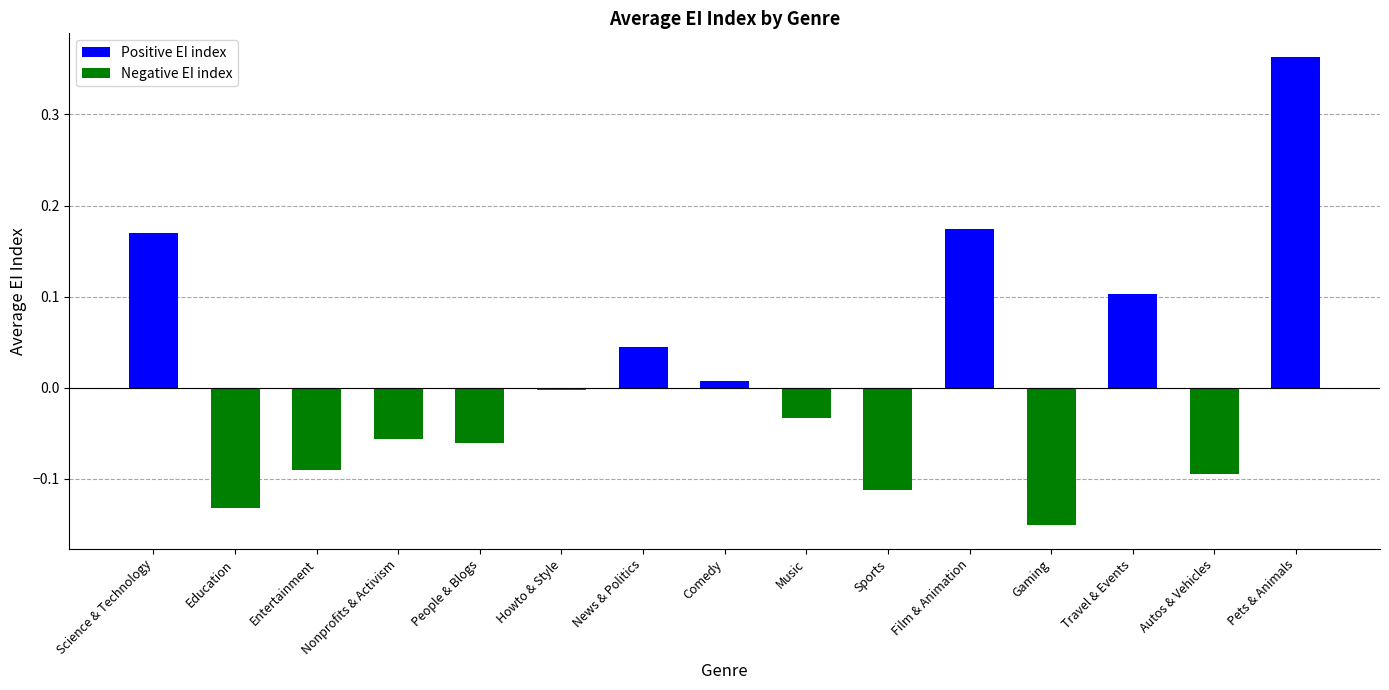

Which category has the lowest value across all series?

Gaming